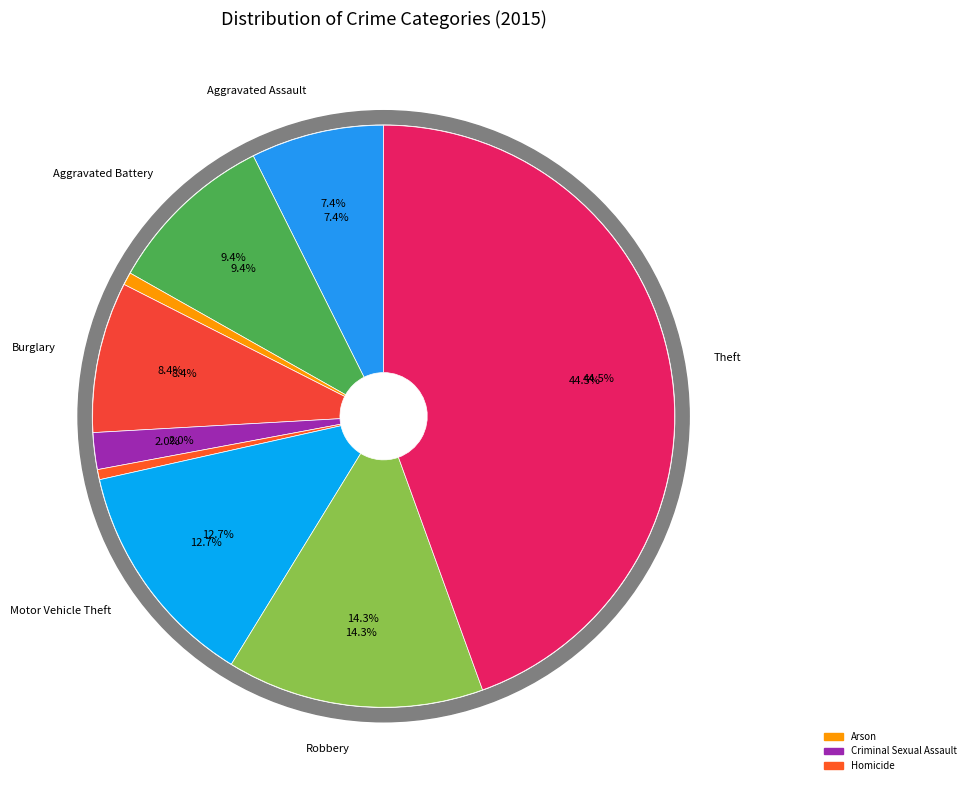

Is it true that Arson is 1% of the pie?

True